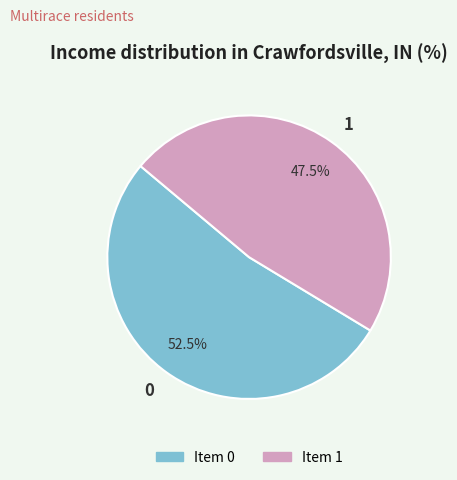

Count the number of slices in the pie.

2